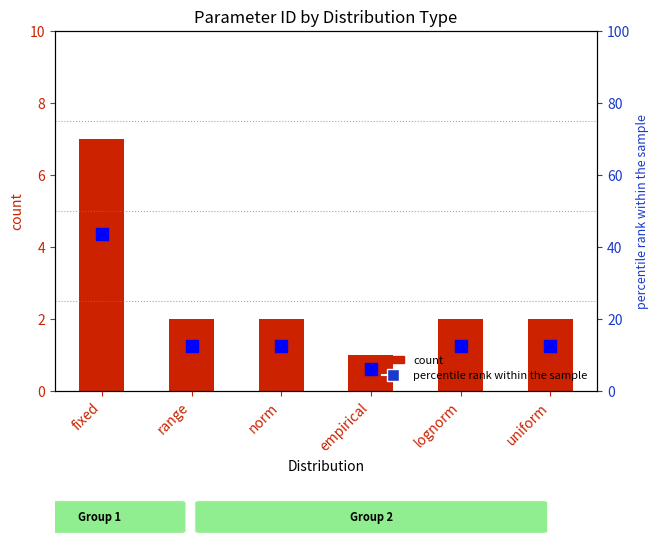

At which label does count reach its peak?

fixed